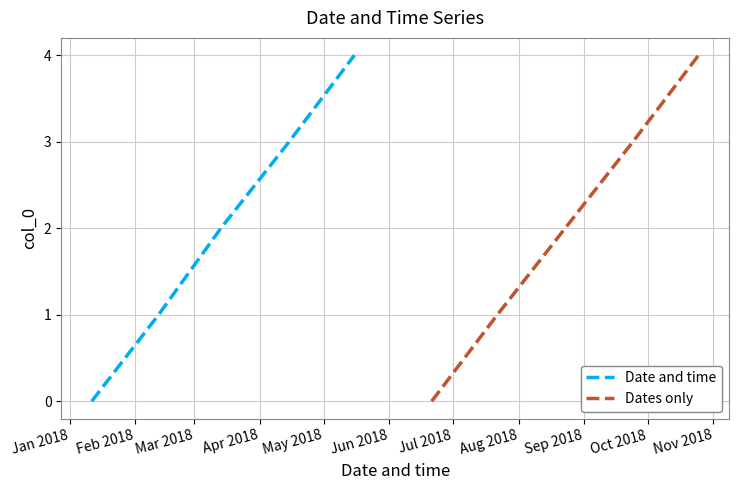

Reading left to right, list all the values displayed in this chart.

Date and time: 0	1	2	3	4
Dates only: 0	1	2	3	4